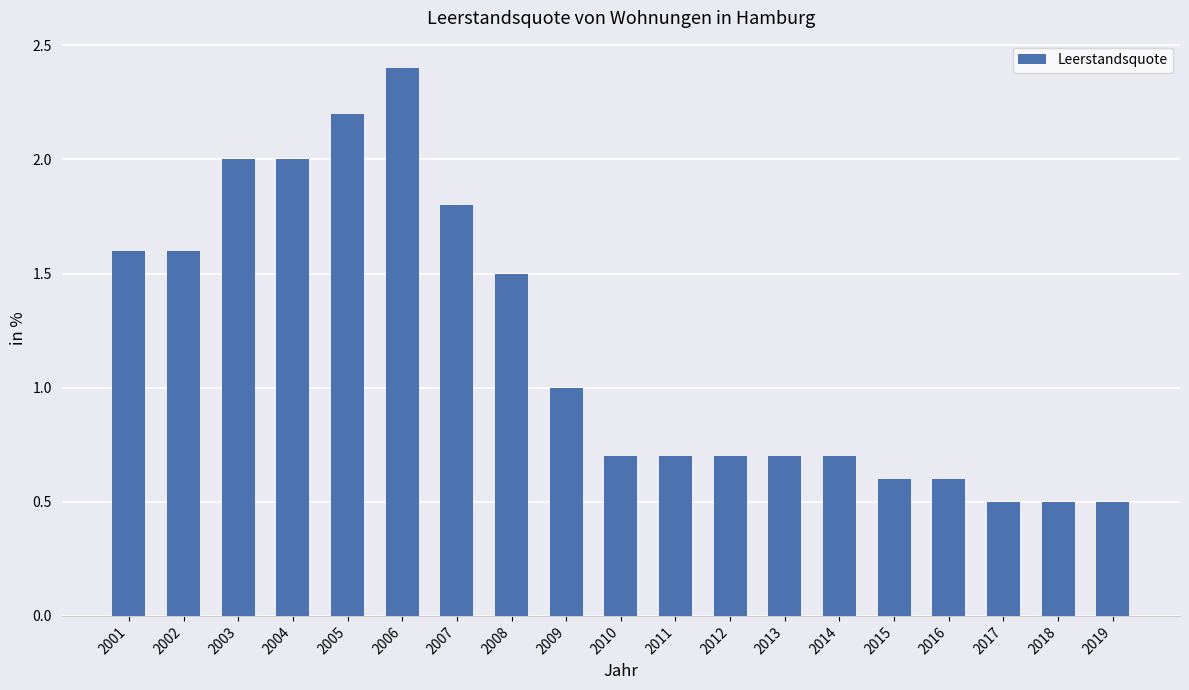

Reading left to right, transcribe all the data shown in this chart.

1.6	1.6	2.0	2.0	2.2	2.4	1.8	1.5	1.0	0.7	0.7	0.7	0.7	0.7	0.6	0.6	0.5	0.5	0.5